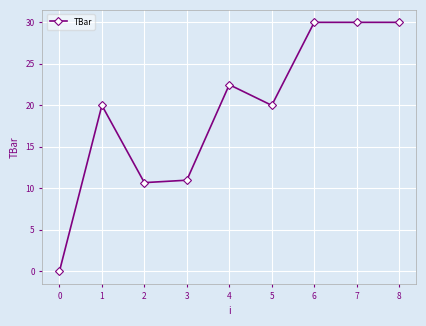

Reading left to right, extract all data points from this chart.

0.0	20.0	10.7	11.0	22.5	20.0	30.0	30.0	30.0